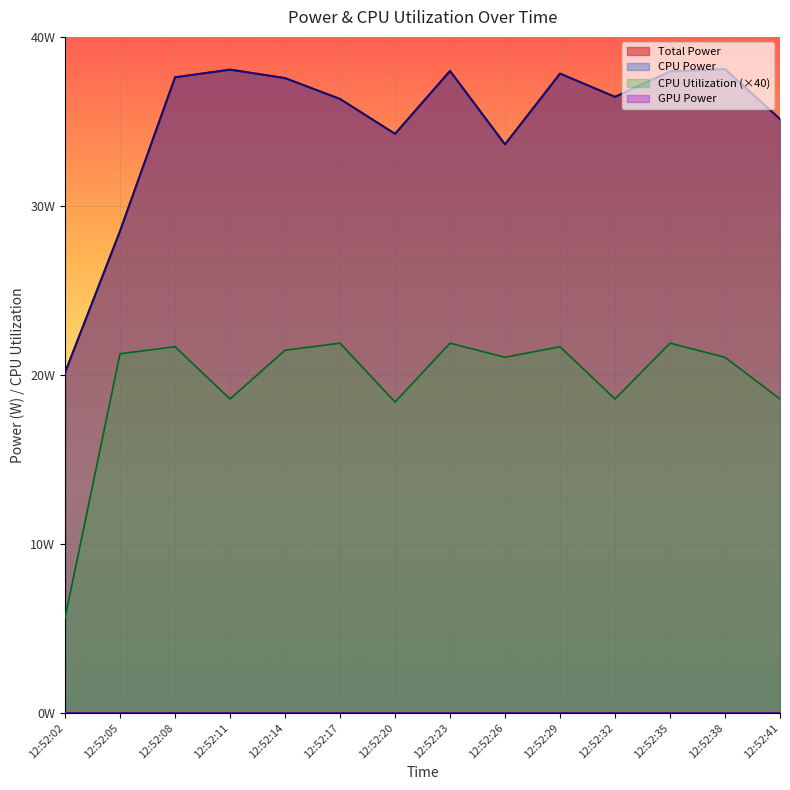

True or false: Total Power and CPU Power cross at least once.

False